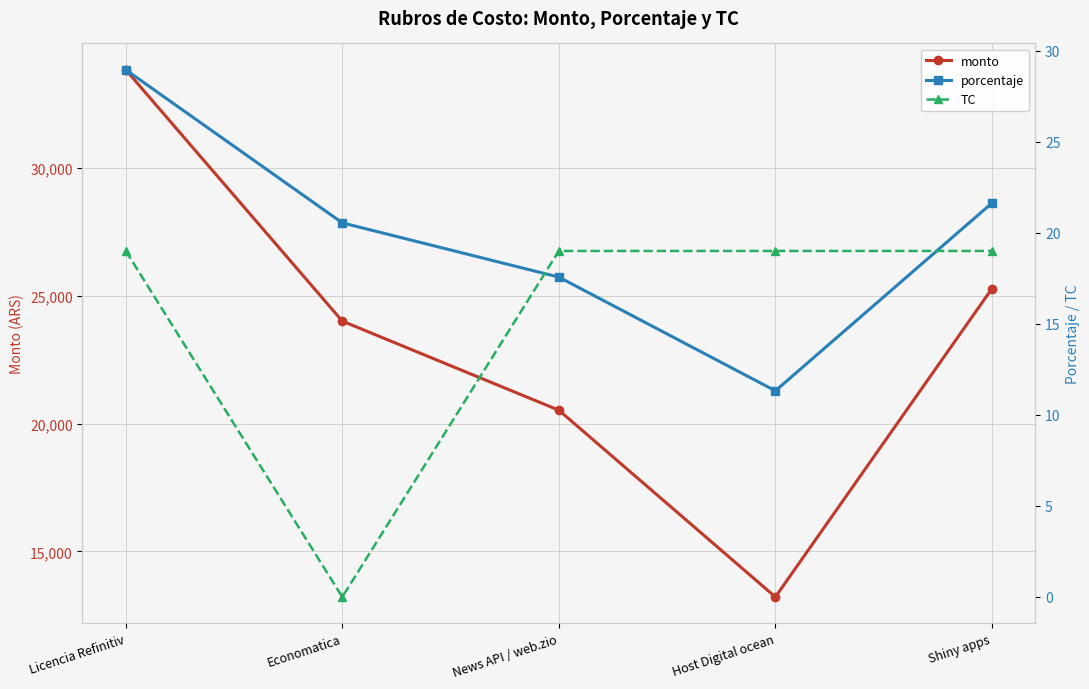

Reading left to right, extract all data points from this chart.

monto: Licencia Refinitiv=33820.0	Economatica=24000.0	News API / web.zio=20520.0	Host Digital ocean=13224.0	Shiny apps=25270.0
porcentaje: Licencia Refinitiv=28.9	Economatica=20.5	News API / web.zio=17.6	Host Digital ocean=11.3	Shiny apps=21.6
TC: Licencia Refinitiv=19.0	Economatica=0.0	News API / web.zio=19.0	Host Digital ocean=19.0	Shiny apps=19.0